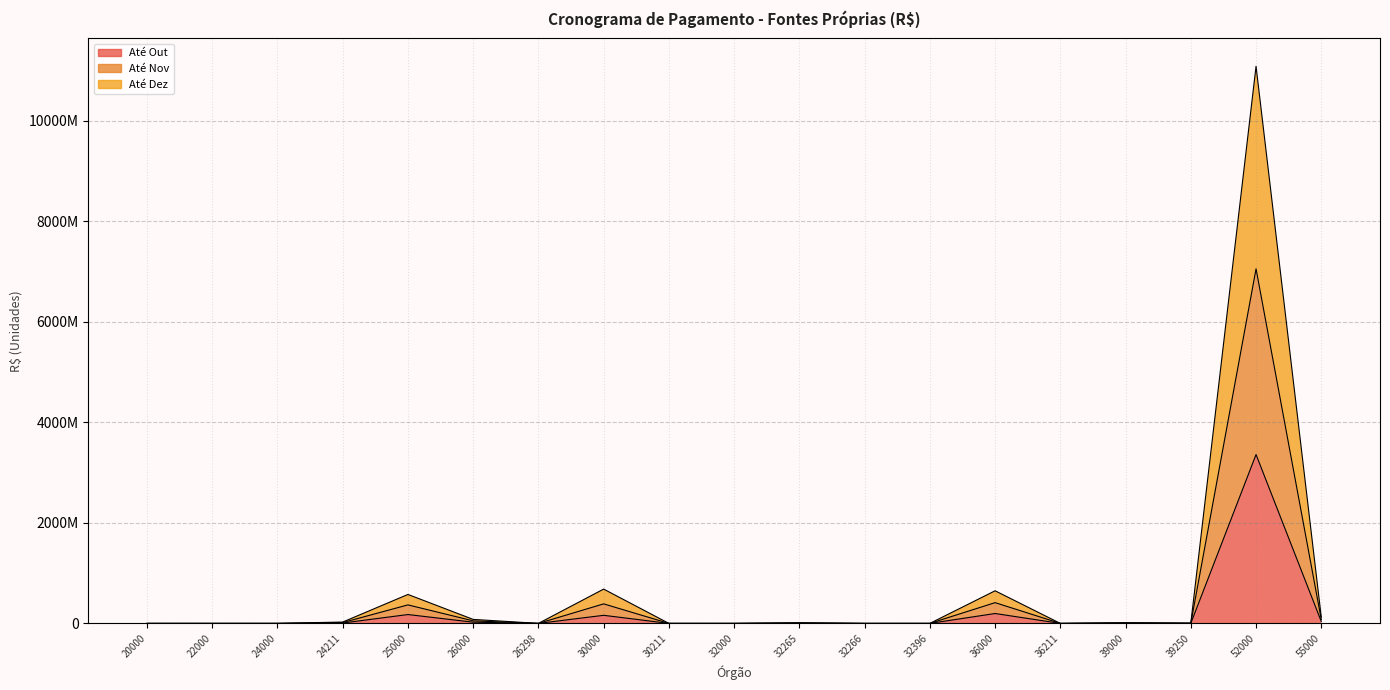

Reading left to right, what are all the values shown in this chart?

Até Out: 0	0	0	7481080	176209033	24080000	0	160885337	0	0	3870000	0	0	196660000	0	4167000	1639000	3360090329	37489000
Até Nov: 0	0	0	26931888	575863420	79464025	0	682619511	0	0	12770622	0	0	648977853	0	13750000	5408319	11087654195	123714238
Até Dez: 0	0	0	16458376	368163672	50568000	0	388425258	0	0	8127000	0	0	412986000	0	8750000	3442000	7055974993	78727000